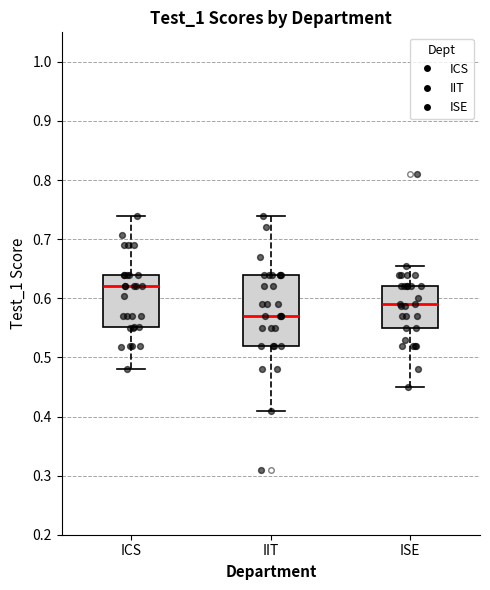

Reading left to right, transcribe this box plot: for each box, give where its median line is, the range the box spans, and where its two whiskers end, as read against the y-axis. The values are not printed on the chart, so give them approximately, as read against the axis.

ICS: median 0.62, box 0.55 to 0.64, whiskers 0.48 to 0.74
IIT: median 0.57, box 0.52 to 0.64, whiskers 0.41 to 0.74
ISE: median 0.59, box 0.55 to 0.62, whiskers 0.45 to 0.66